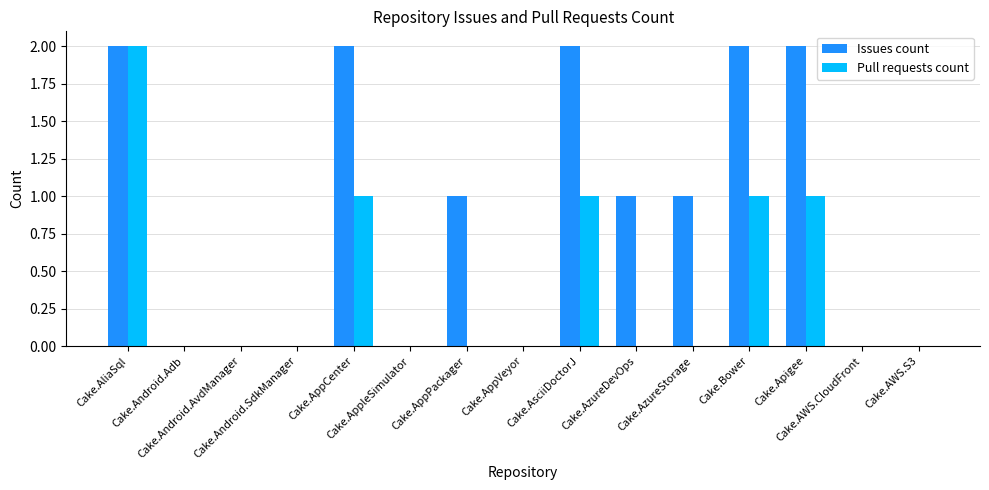

Reading right to left, what are all the values shown in this chart?

Issues count: 0	0	2	2	1	1	2	0	1	0	2	0	0	0	2
Pull requests count: 0	0	1	1	0	0	1	0	0	0	1	0	0	0	2